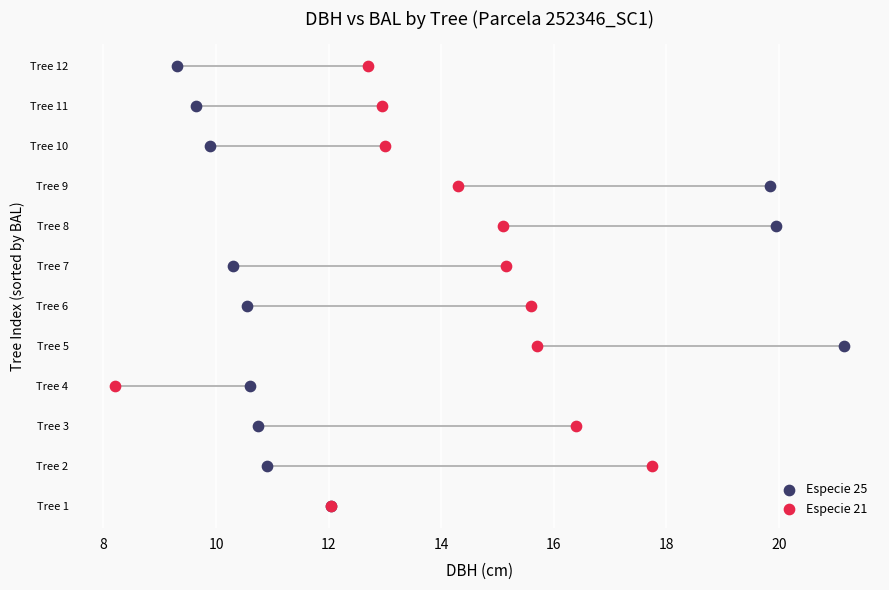

What are all the series names shown in the legend?

Especie 25, Especie 21